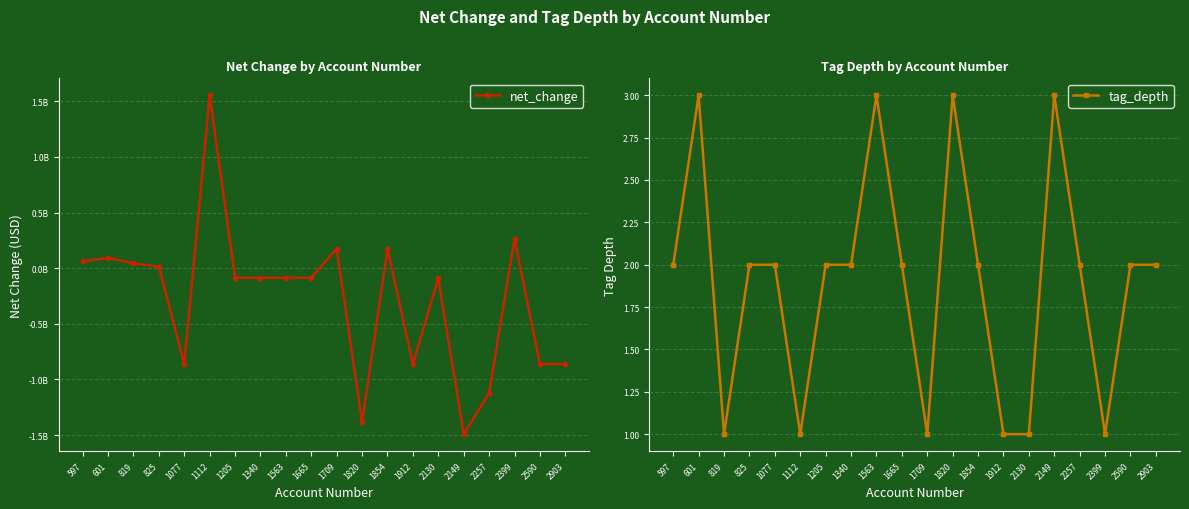

Which label corresponds to the smallest value in the chart?

2149